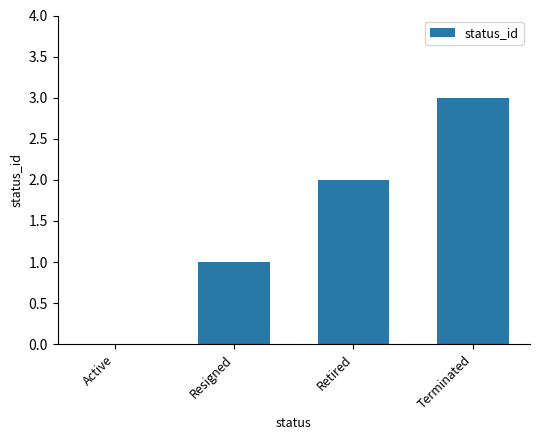

True or false: the data shows 2 at Retired.

True